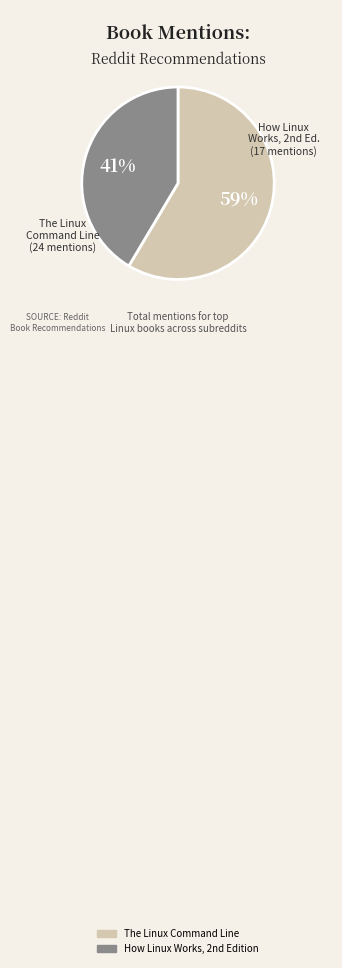

To the nearest percent, what portion does The Linux Command Line represent?

59%